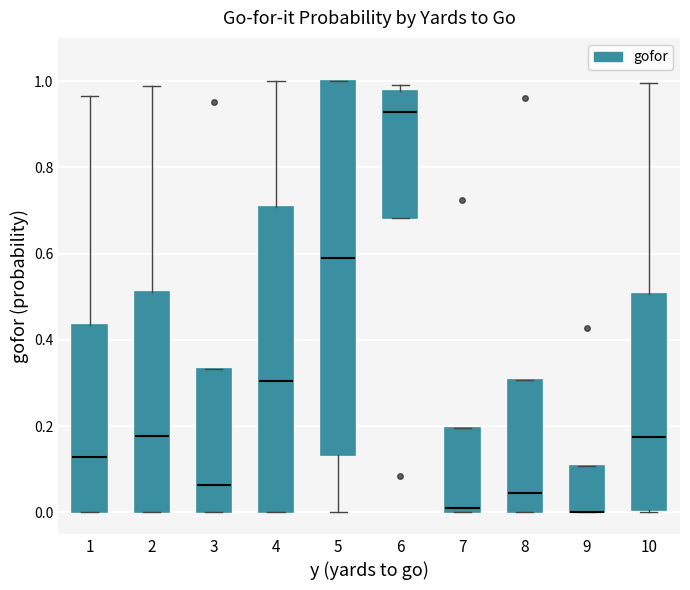

Reading left to right, read every box against the y-axis: the position of its median line, the range the box covers, and the ends of its whiskers. The values are not printed on the chart, so give them approximately, as read against the axis.

1: median 0.12, box 0.00 to 0.44, whiskers 0.00 to 0.96
2: median 0.18, box 0.00 to 0.52, whiskers 0.00 to 0.98
3: median 0.06, box 0.00 to 0.34, whiskers 0.00 to 0.34
4: median 0.30, box 0.00 to 0.70, whiskers 0.00 to 1.00
5: median 0.58, box 0.14 to 1.00, whiskers 0.00 to 1.00
6: median 0.92, box 0.68 to 0.98, whiskers 0.68 to 1.00
7: median 0.02, box 0.00 to 0.20, whiskers 0.00 to 0.20
8: median 0.04, box 0.00 to 0.30, whiskers 0.00 to 0.30
9: median 0.00 (drawn on the box's lower edge), box 0.00 to 0.10, whiskers 0.00 to 0.10
10: median 0.18, box 0.00 to 0.50, whiskers 0.00 to 1.00